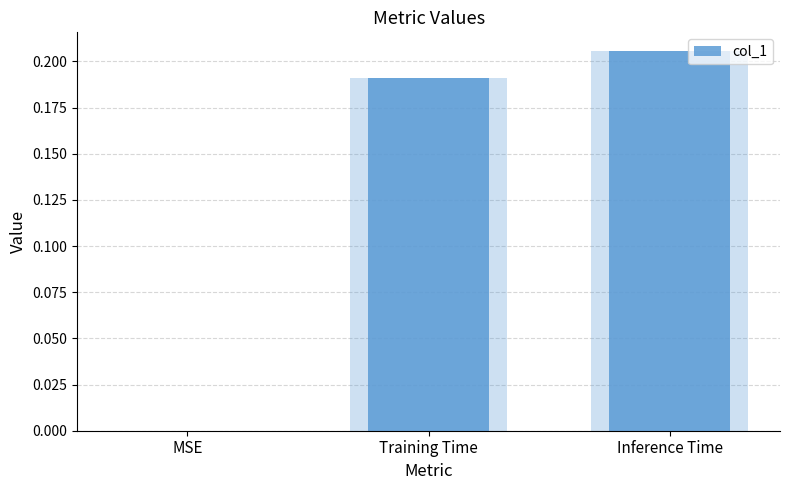

Where is the data nearest to the value 0?

MSE